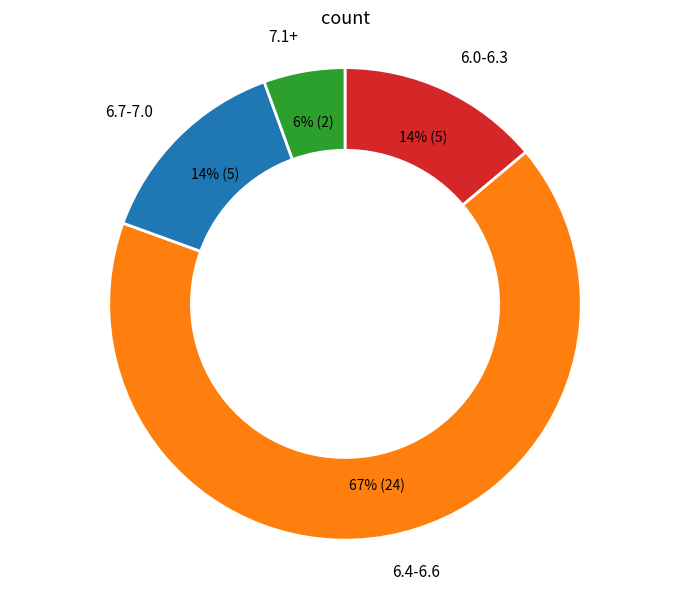

To the nearest percent, what is the average slice percentage?

25%